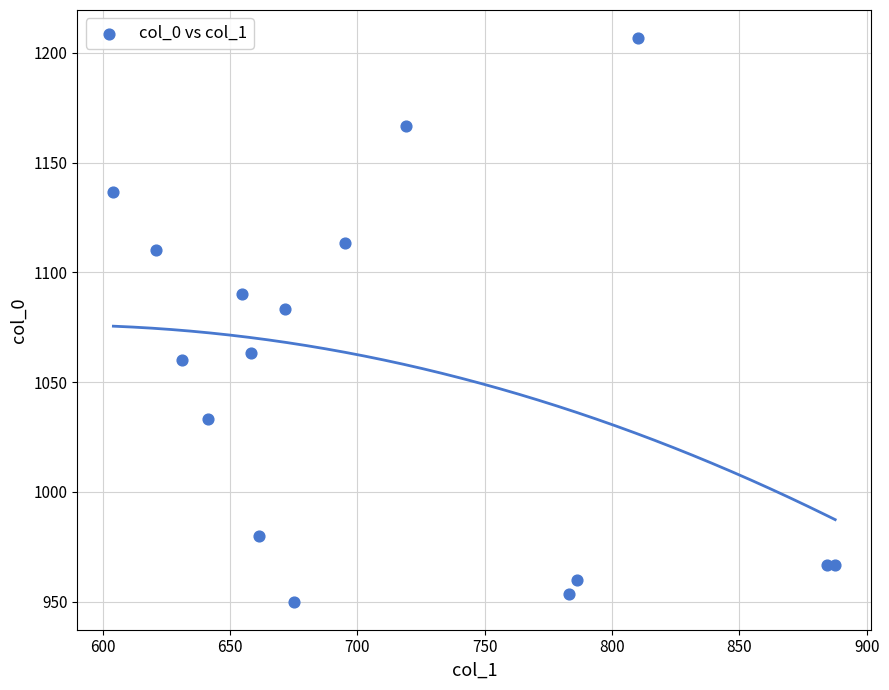

What Y value in the scatter plot is closest to 1078?

1083.3